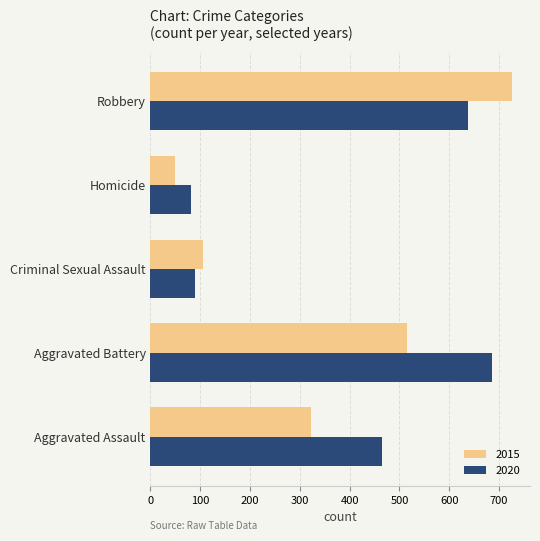

Count the number of data series in this chart.

2